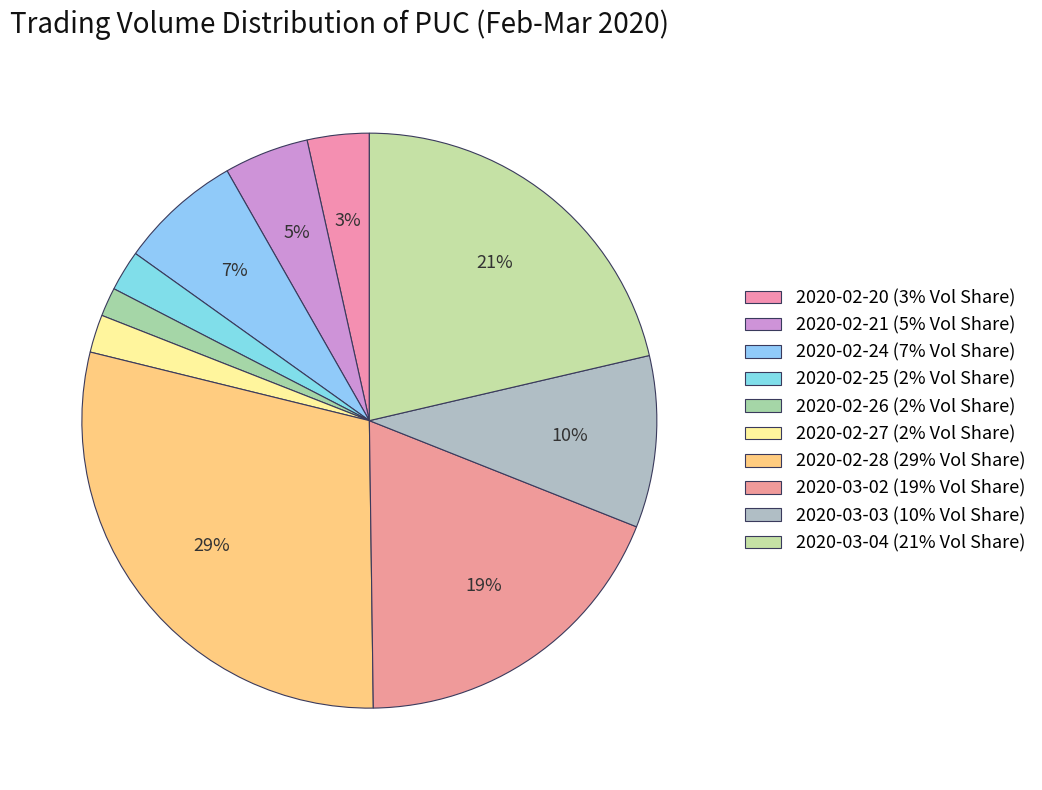

To the nearest percent, what is the combined percentage of 2020-02-28 and 2020-03-03?

39%